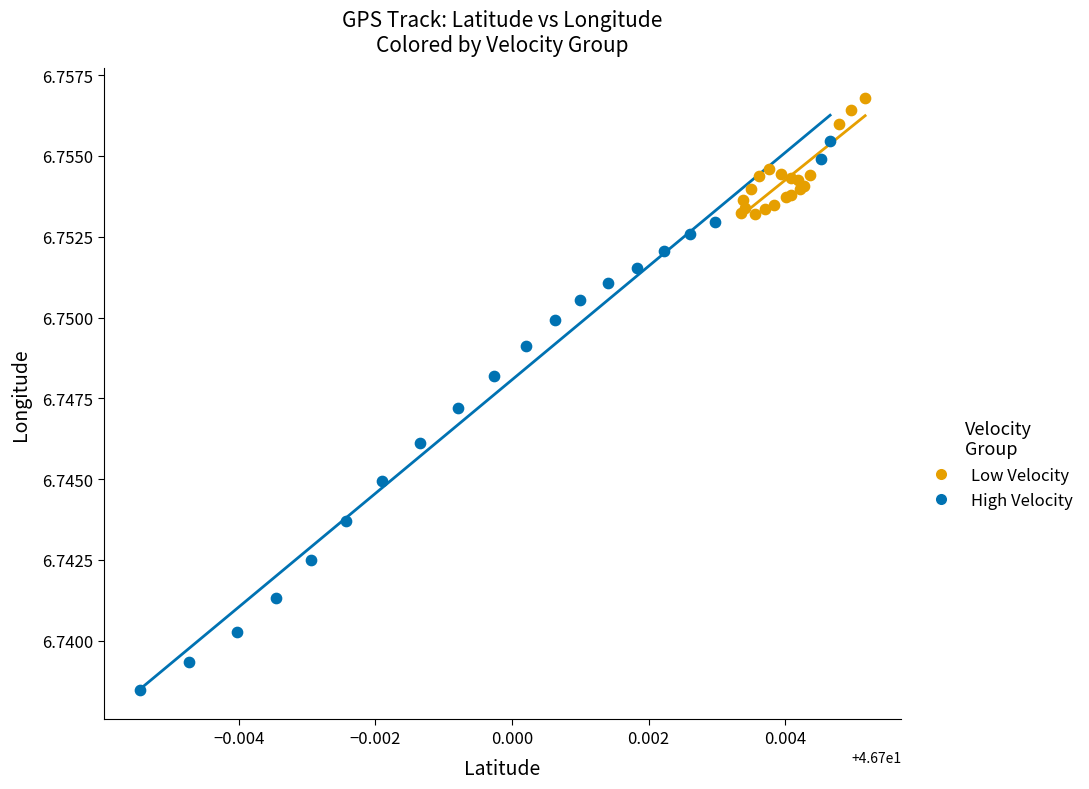

Which series reaches the maximum Y coordinate?

Low Velocity